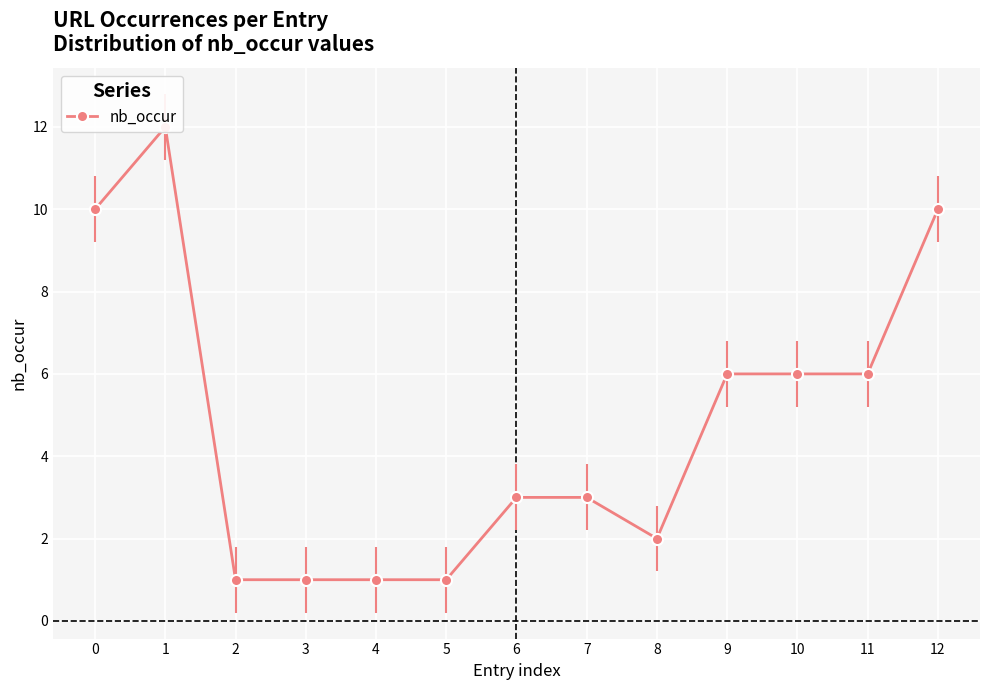

Which has a higher value, 5 or 6?

6